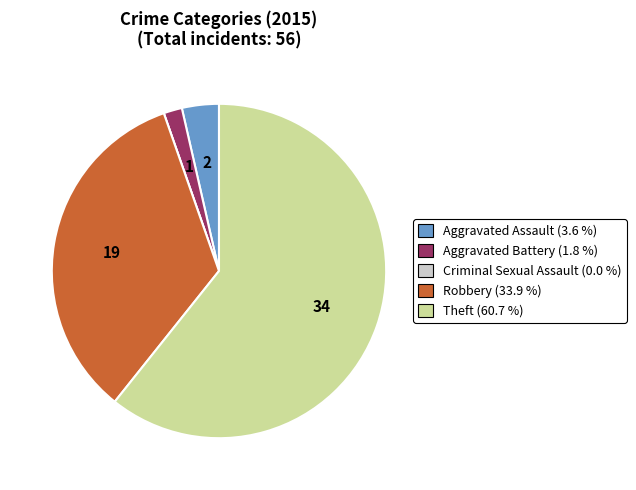

Which category has the biggest portion of the pie?

Theft